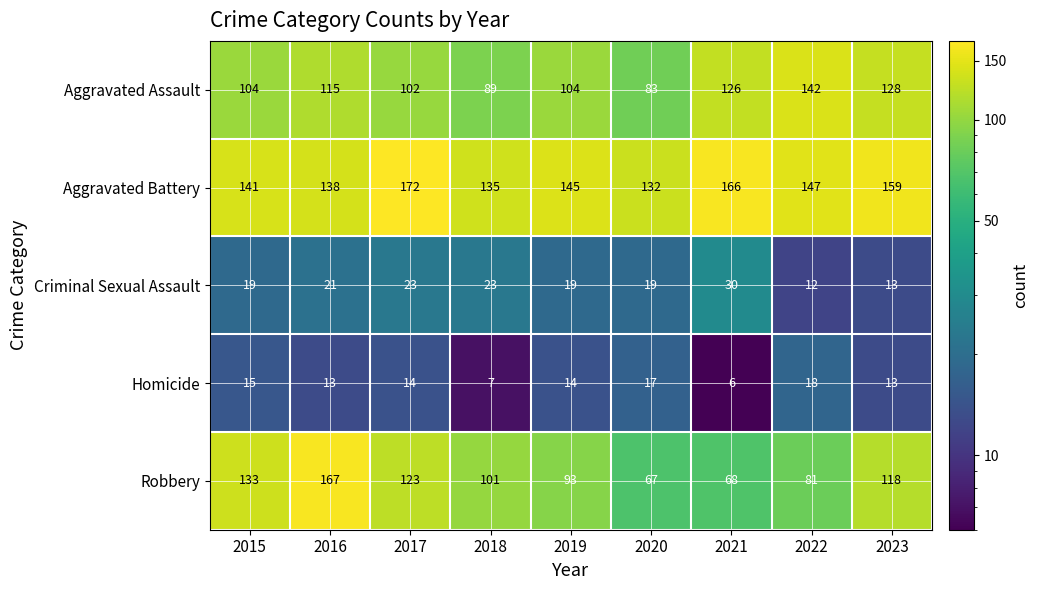

At how many categories does at least one series exceed 14?

9